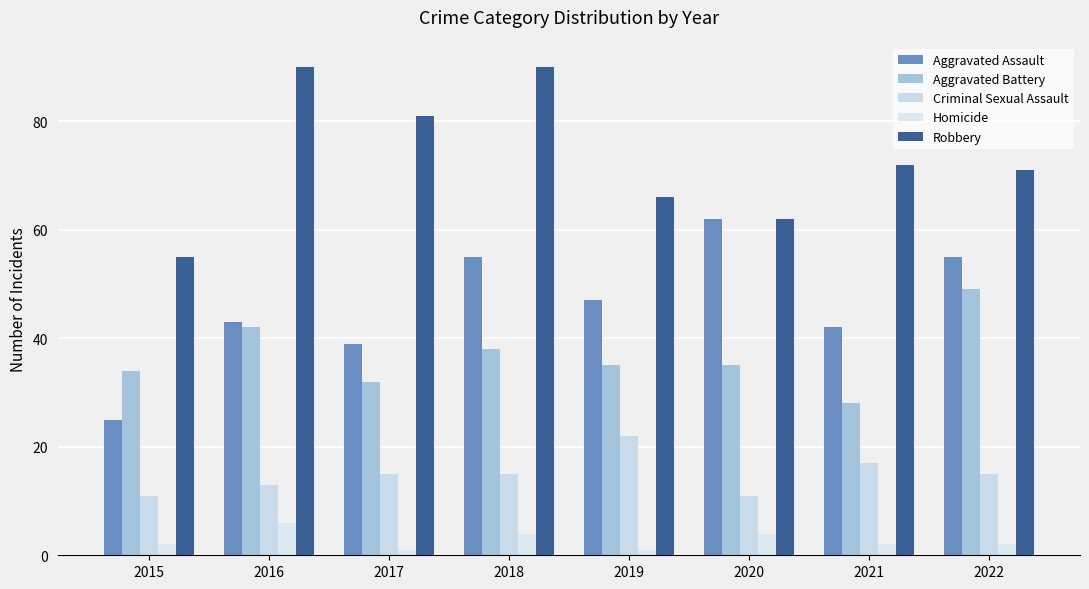

How many groups of bars are there?

8